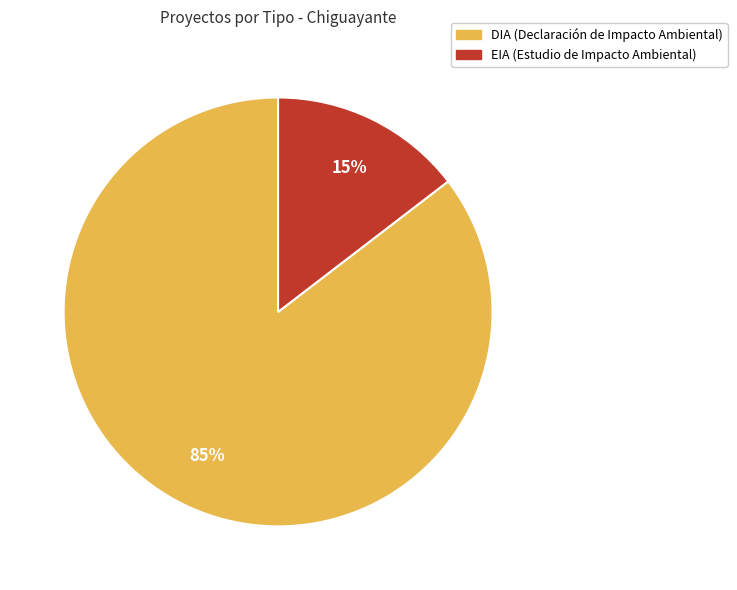

True or false: EIA accounts for 15% of the total.

True